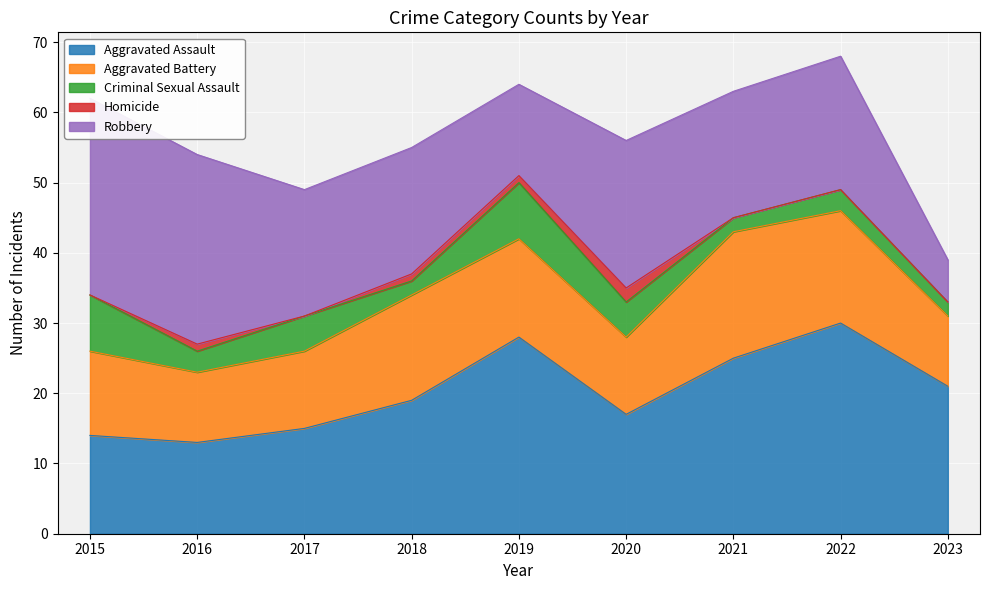

At which label is Criminal Sexual Assault closest to 5?

2017